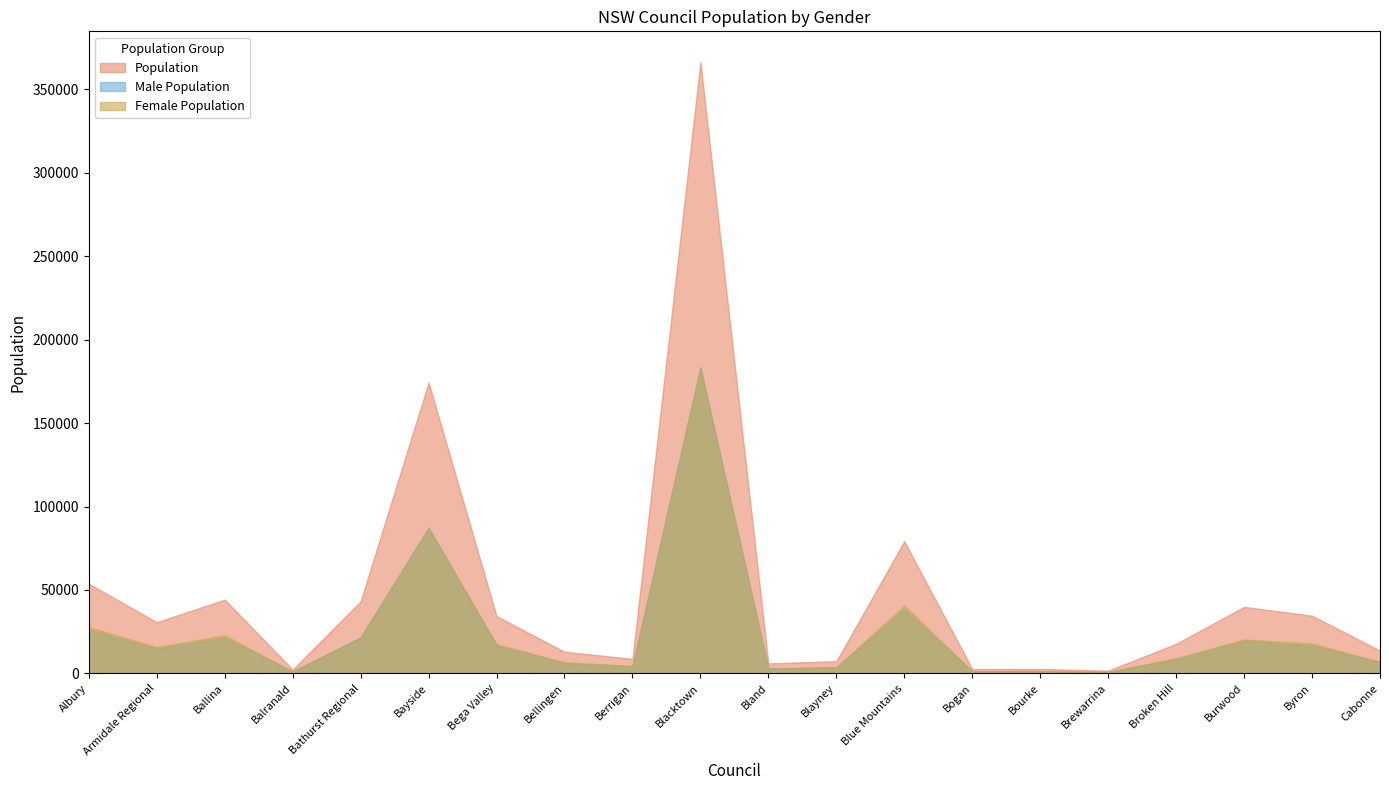

What is the difference between the Population values at Burwood and Berrigan?

31179